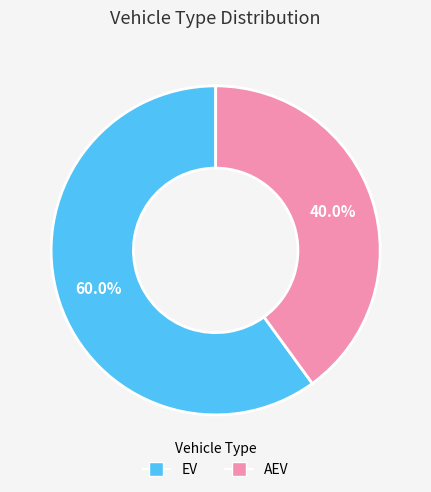

Which slice is the largest?

EV